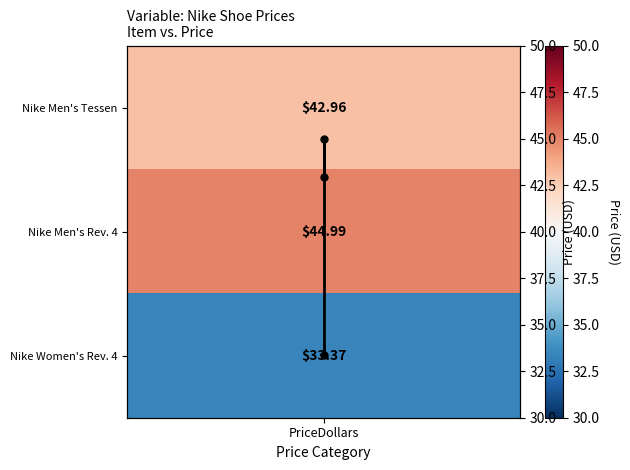

How many categories are shown in the chart?

3